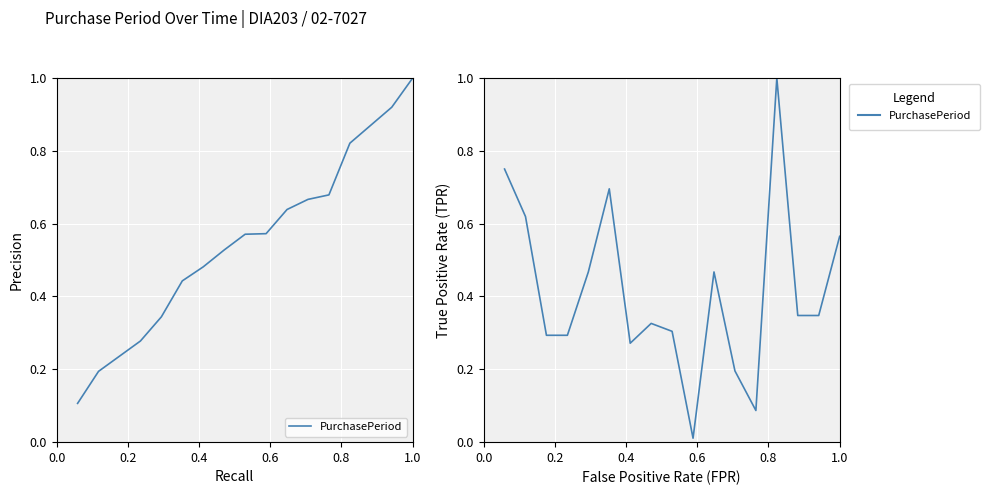

What is the value of the 3rd point from the left?

0.3